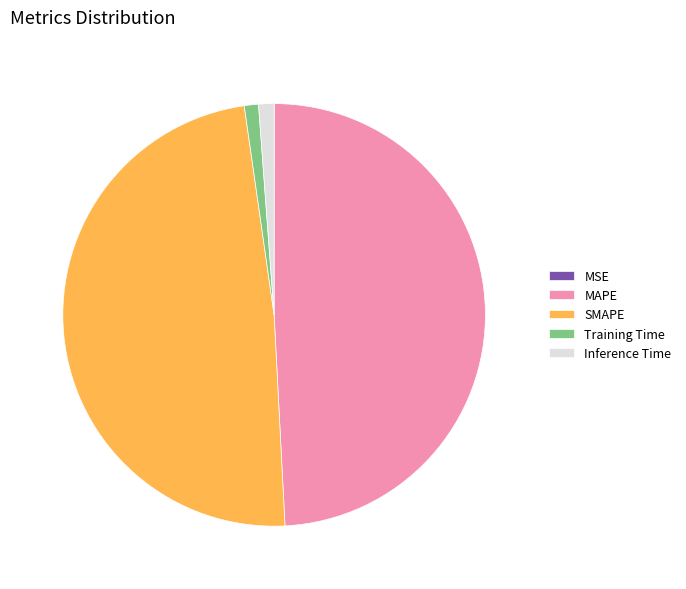

Between Training Time and MAPE, which is larger?

MAPE